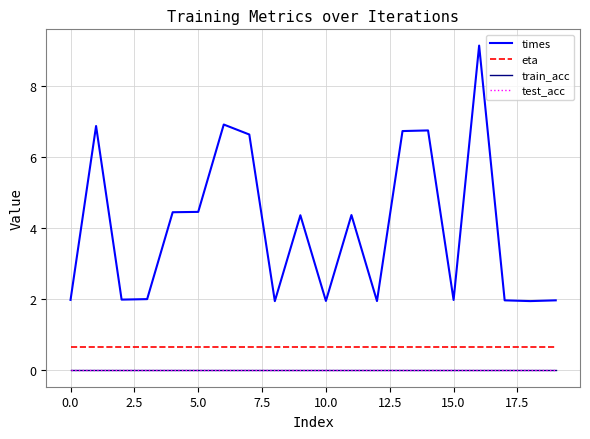

Is this an area chart (filled region under the line)?

No